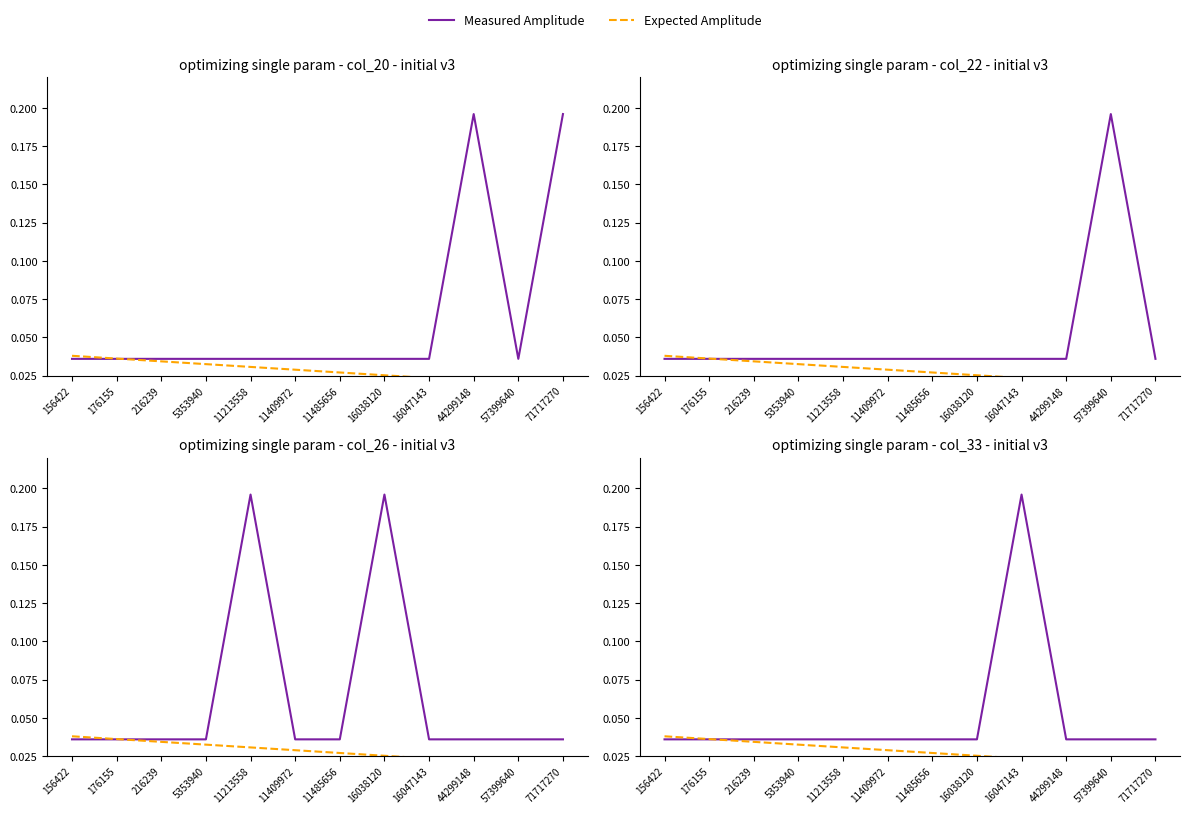

How many intersections are there between Expected Amplitude and Measured Amplitude?

1